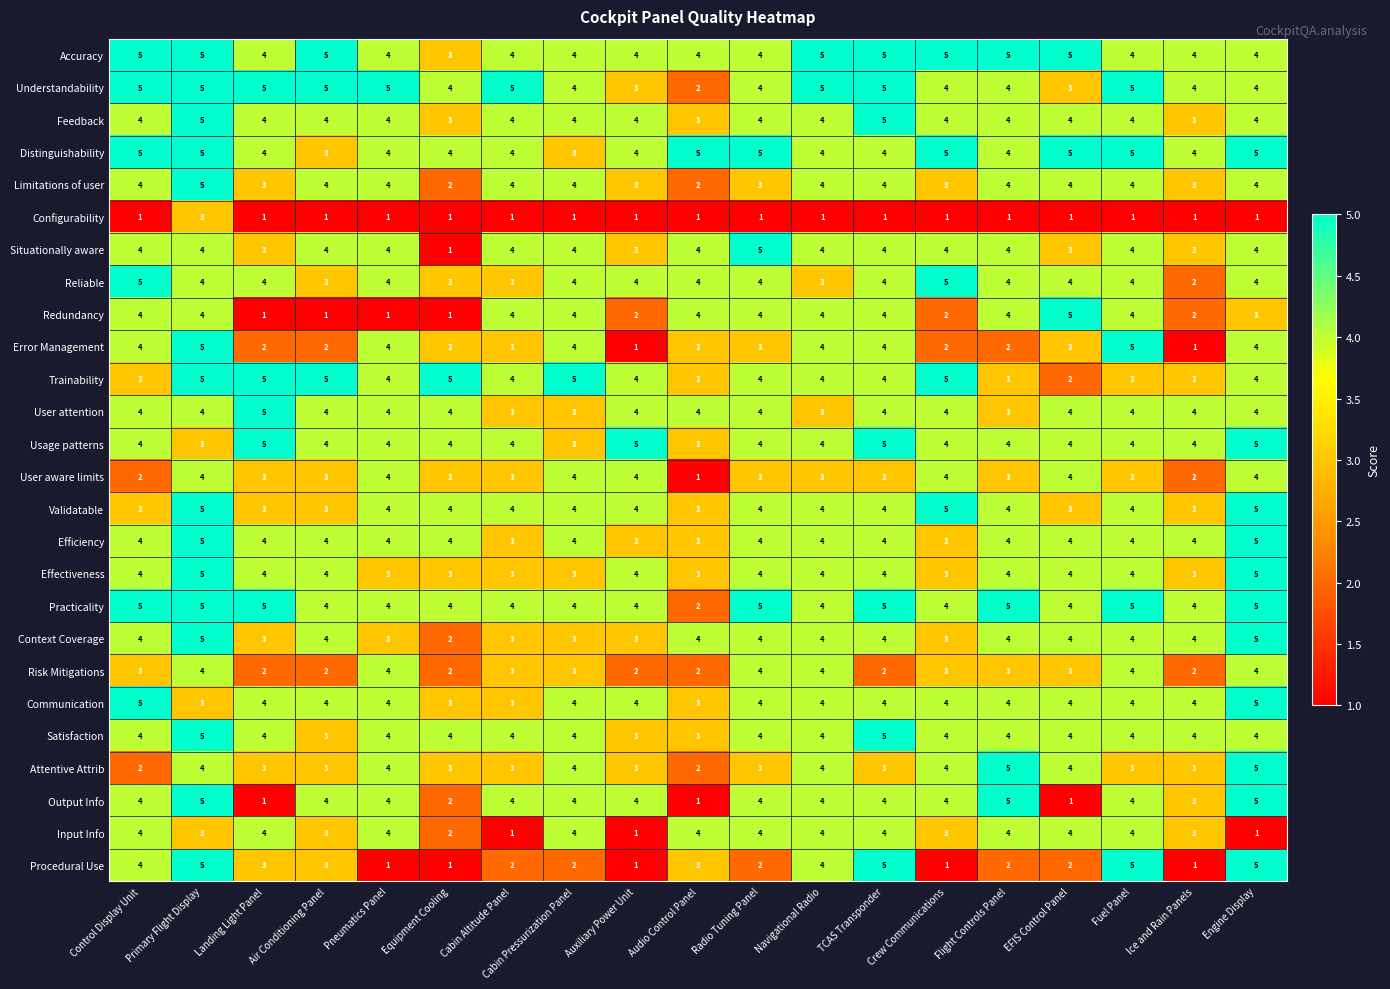

Which series has the largest total across all categories?

Accuracy